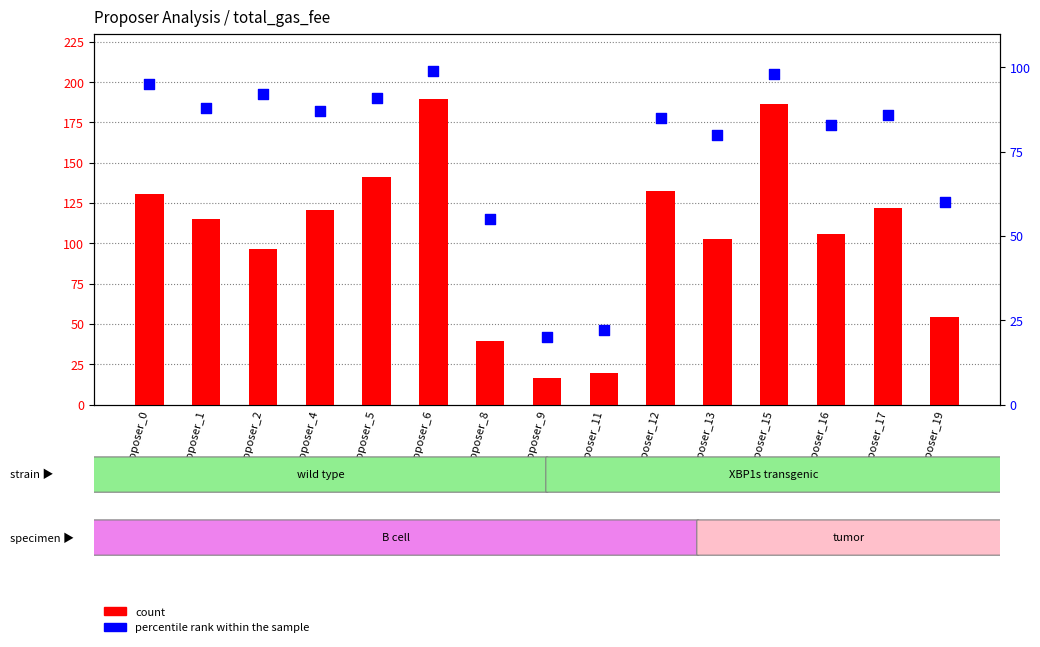

Which series has the largest total across all categories?

count